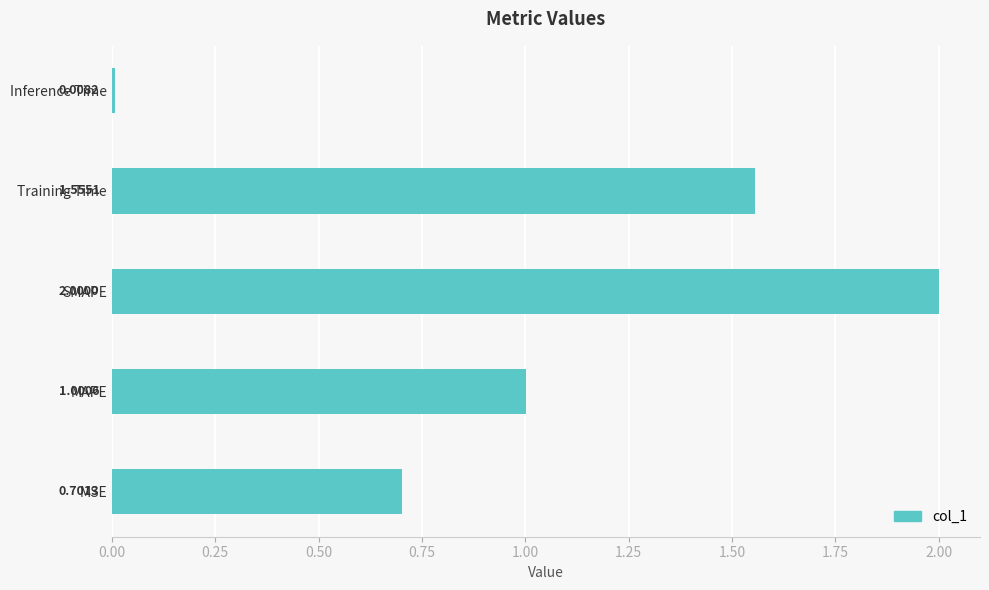

Where is the data nearest to the value 1?

MAPE